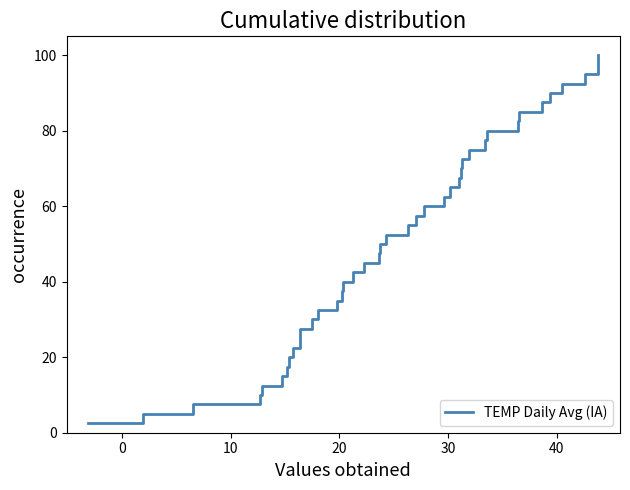

What is the sum of all values?

2050.0